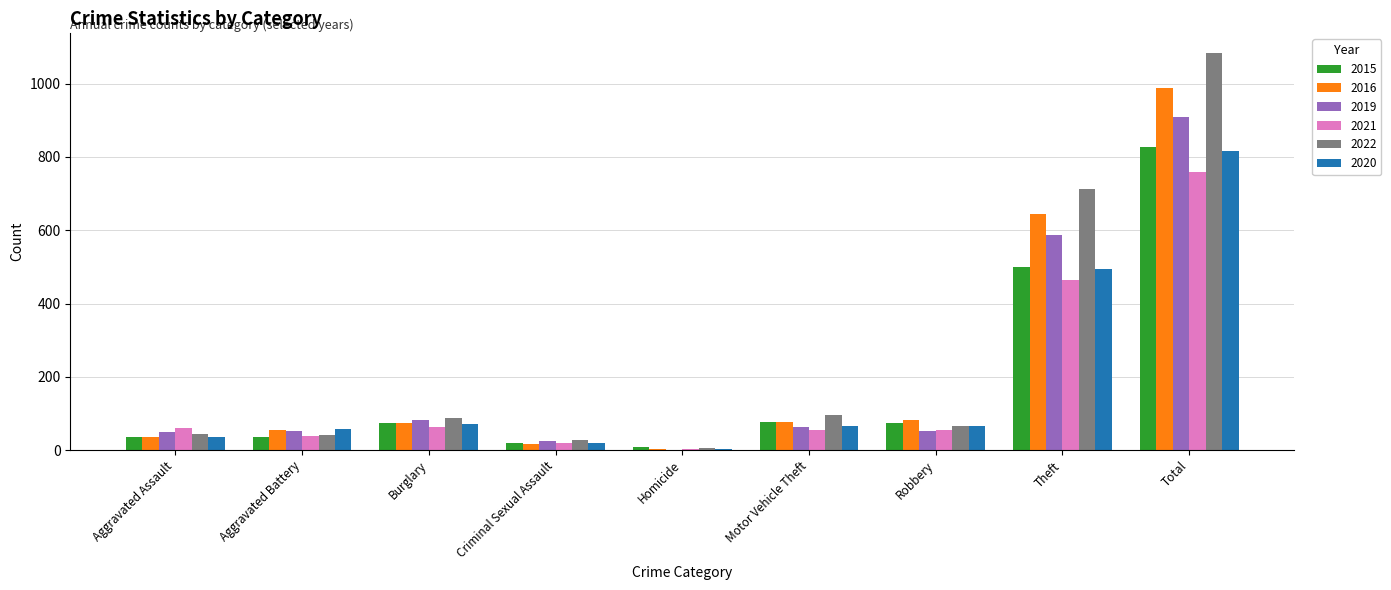

What is the sum of the 2015 values at Total and Robbery?

901